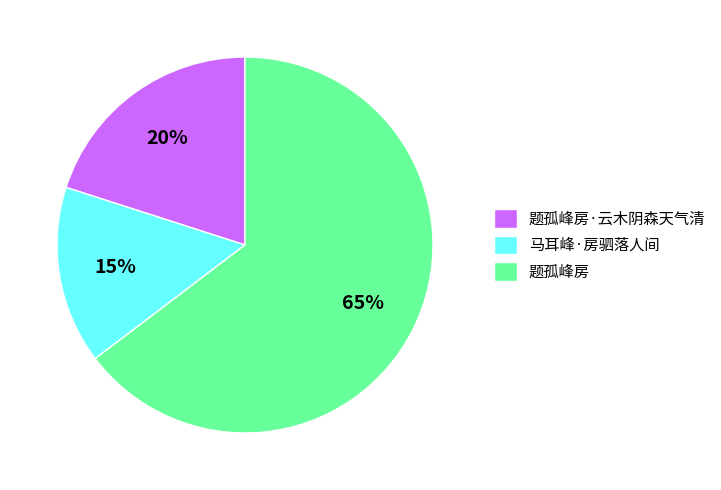

How many segments does this pie chart have?

3